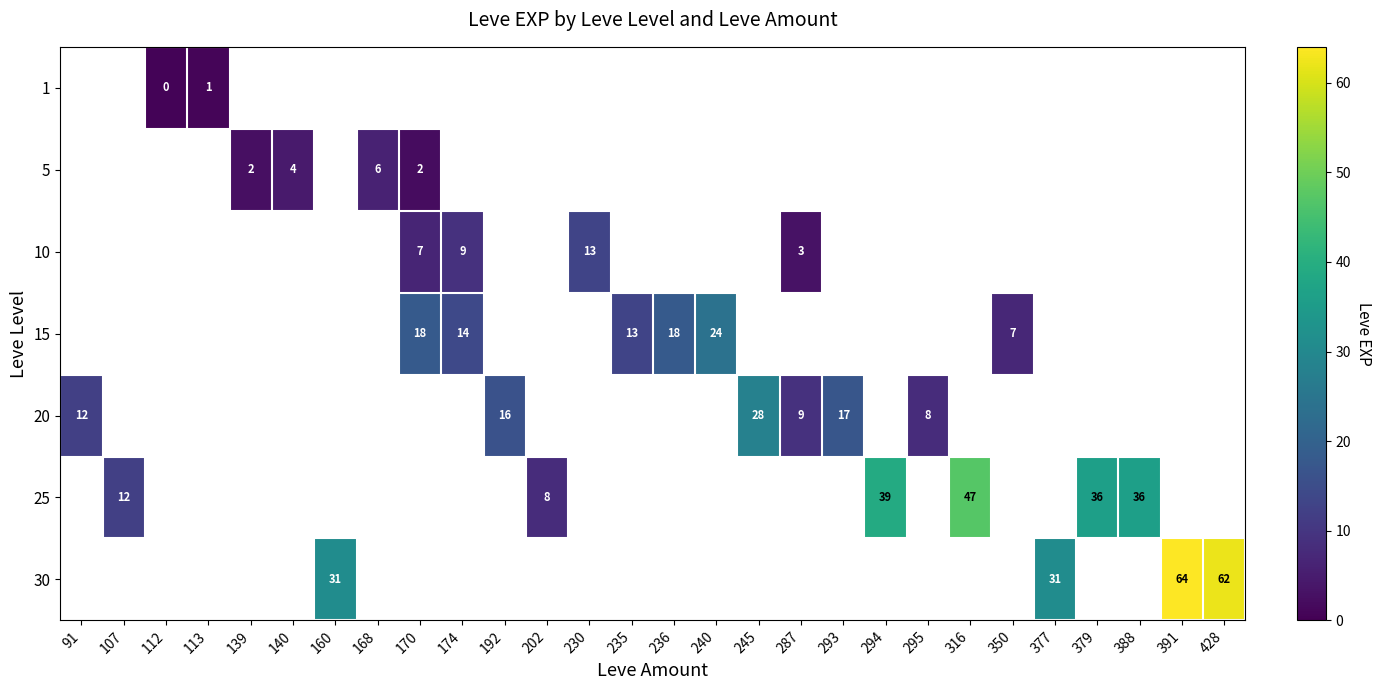

List the series in order of their peak value, lowest first.

1, 5, 10, 15, 20, 25, 30